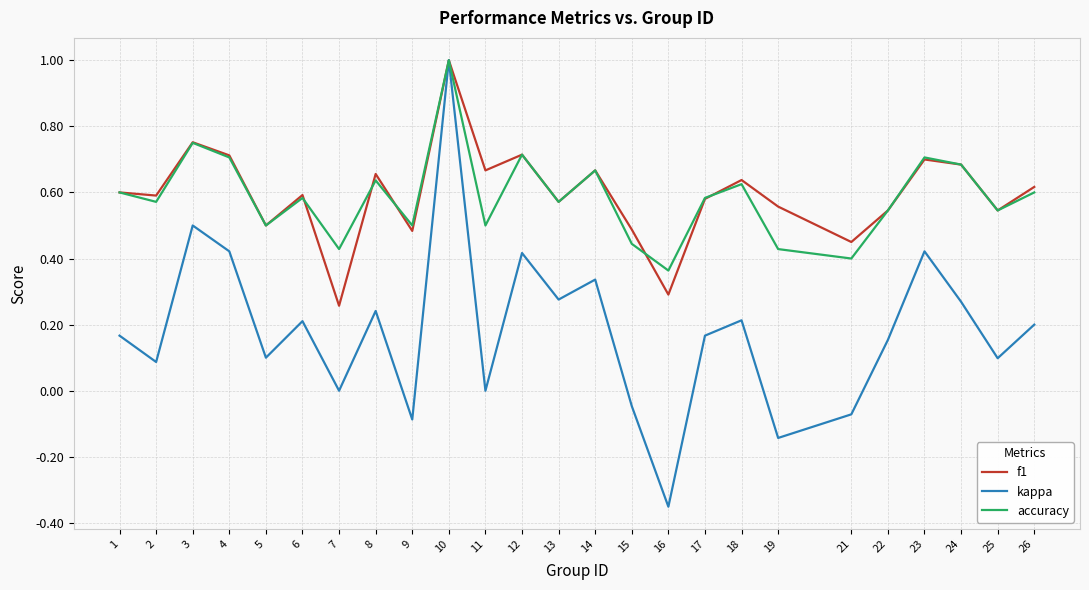

Which series changed the most between 3 and 25?

kappa